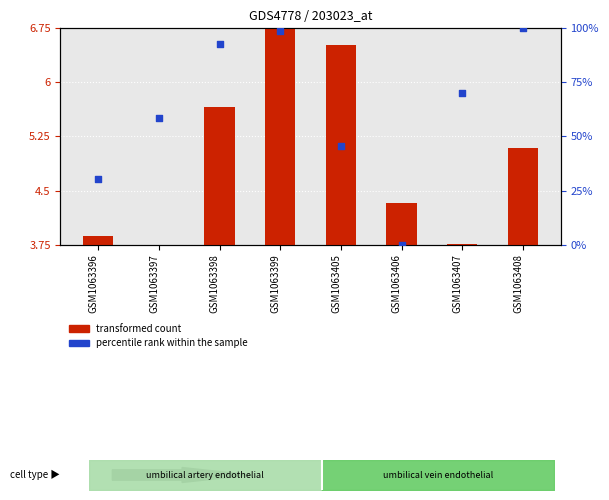

At which category is the sum across all series the highest?

GSM1063399